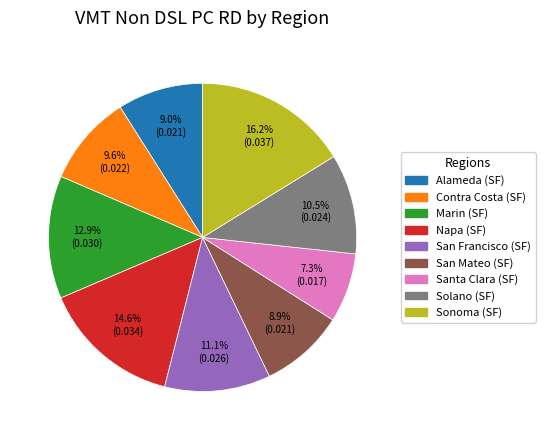

To the nearest percent, what is the average slice percentage?

11%